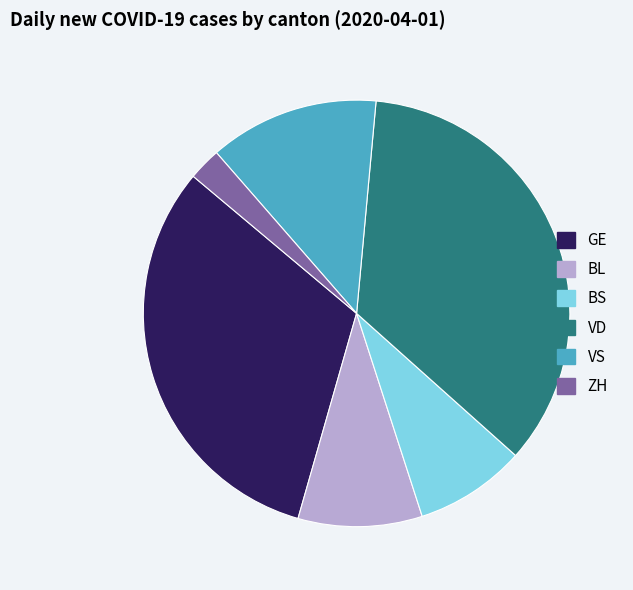

How many segments does this pie chart have?

6